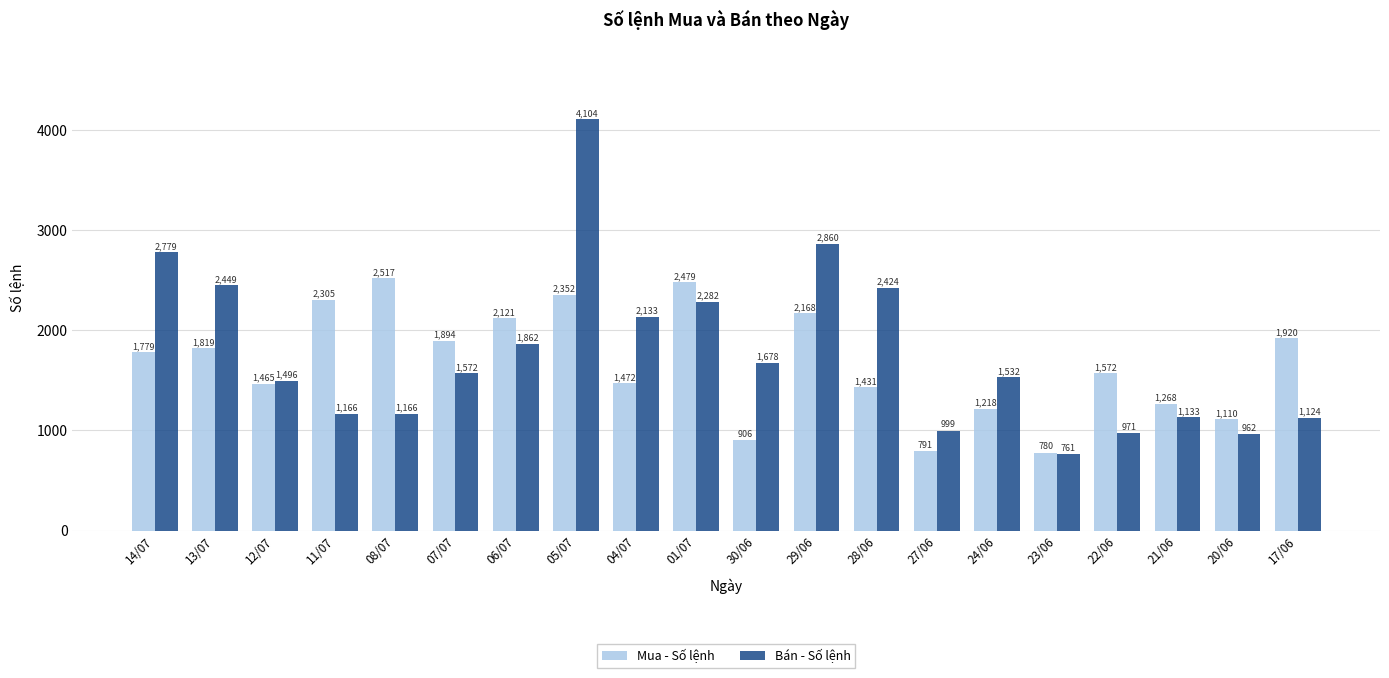

What is the difference between the maximum and minimum values in the Mua - Số lệnh series?

1737